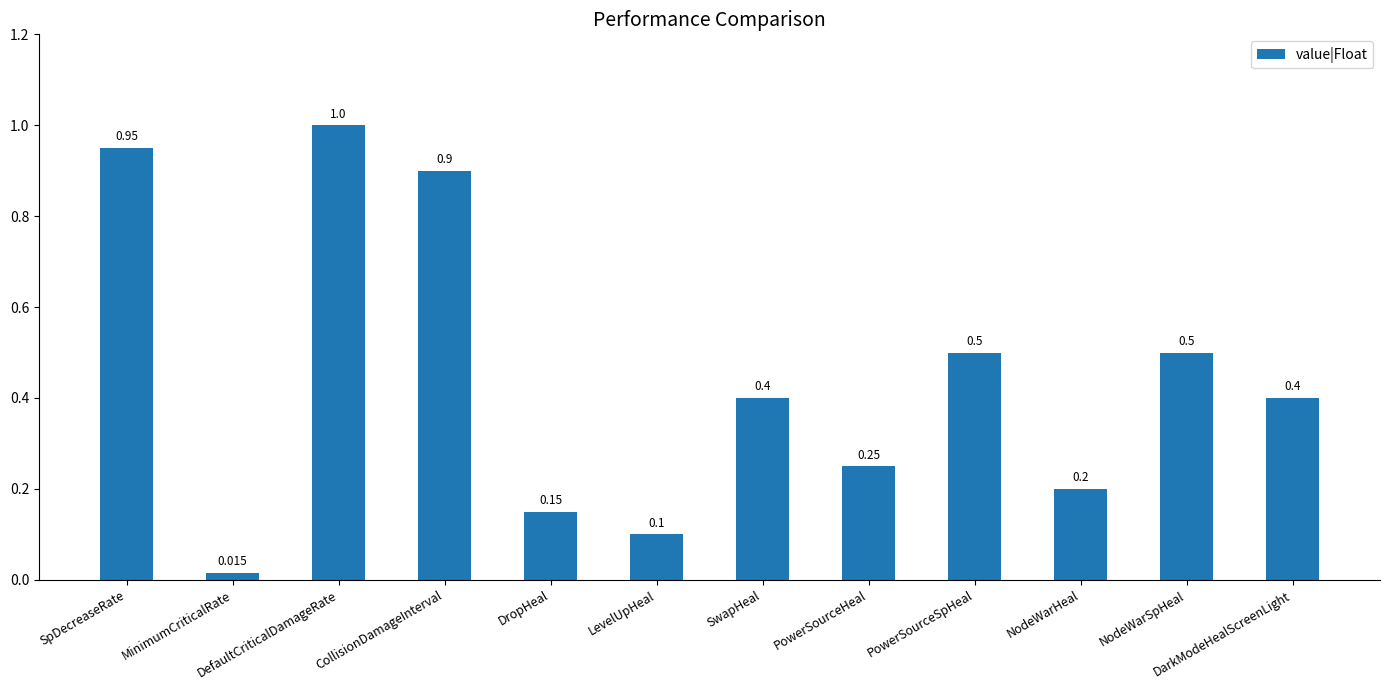

At which label is the value closest to 0?

MinimumCriticalRate